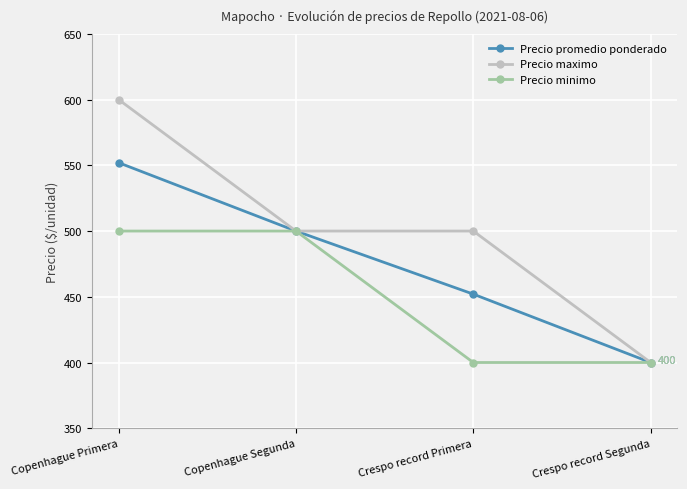

Reading right to left, list all the values displayed in this chart.

Precio promedio ponderado: 400	452	500	552
Precio maximo: 400	500	500	600
Precio minimo: 400	400	500	500